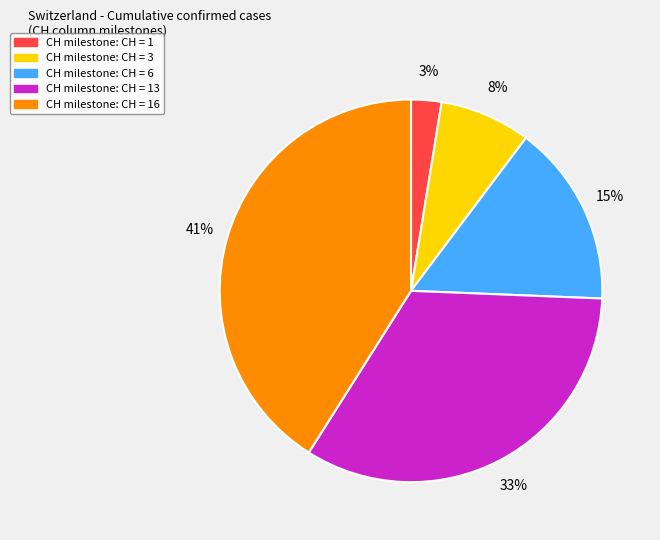

To the nearest percent, what is the average slice percentage?

20%